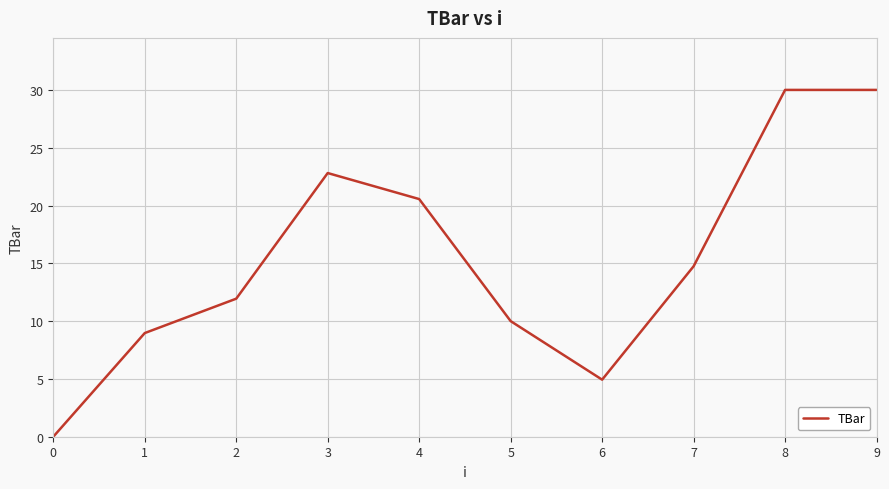

Where is the first local minimum?

6